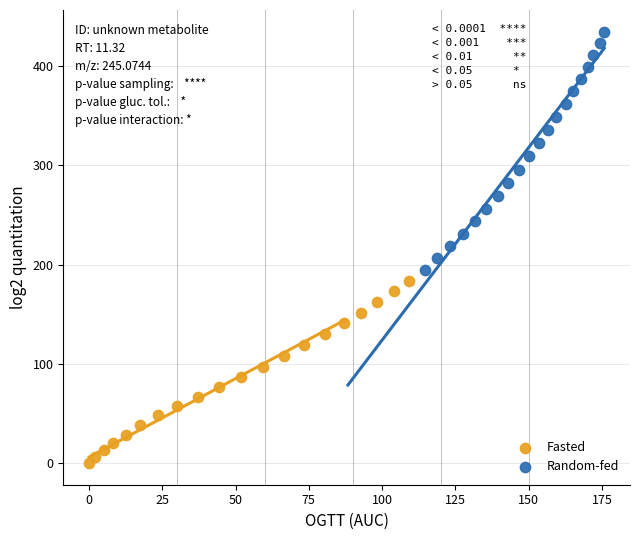

Which series has the largest Y range (max minus min)?

Random-fed